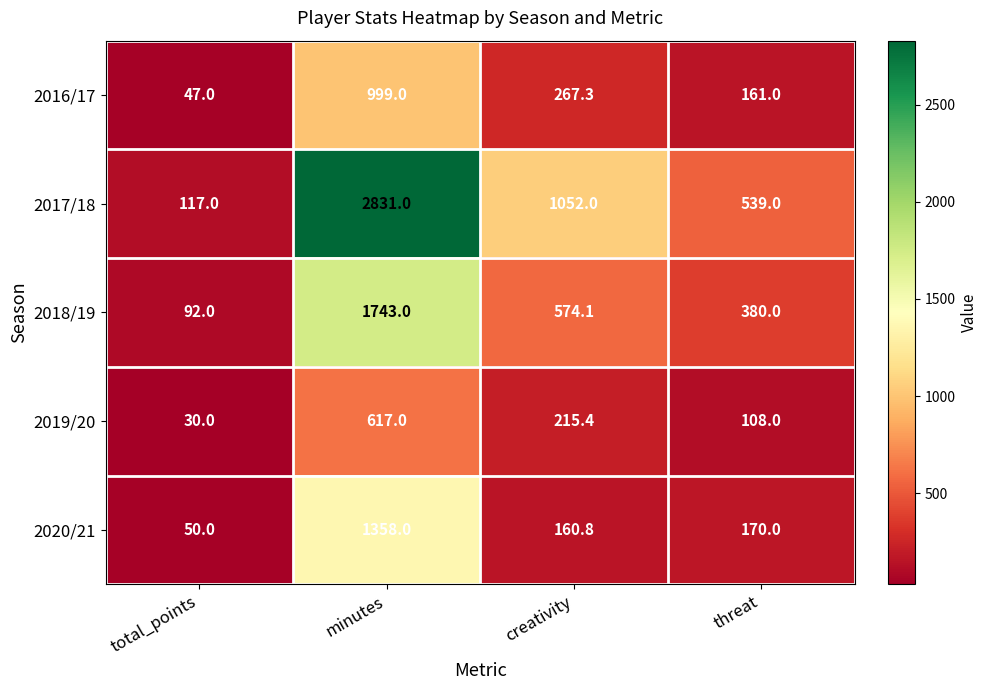

The 2018/19 series shows 1743.0 at minutes. True or false?

True